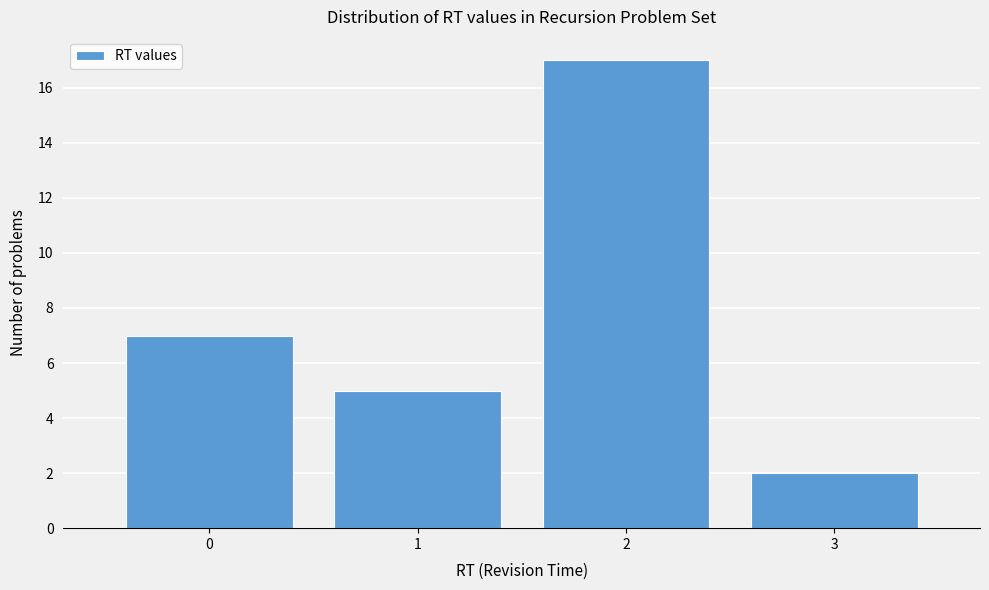

How tall is the bar that spans 2.5 to 3.5 on the x-axis? The values are not printed on the chart, so give them approximately, as read against the axis.

2